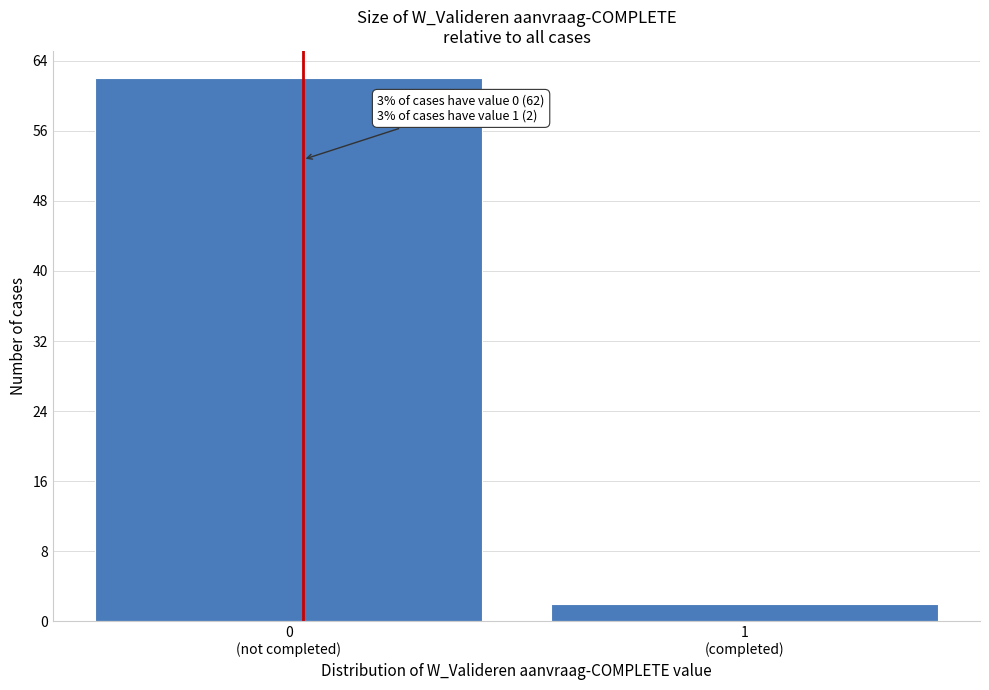

Reading right to left, what are all the values shown in this chart?

2	62